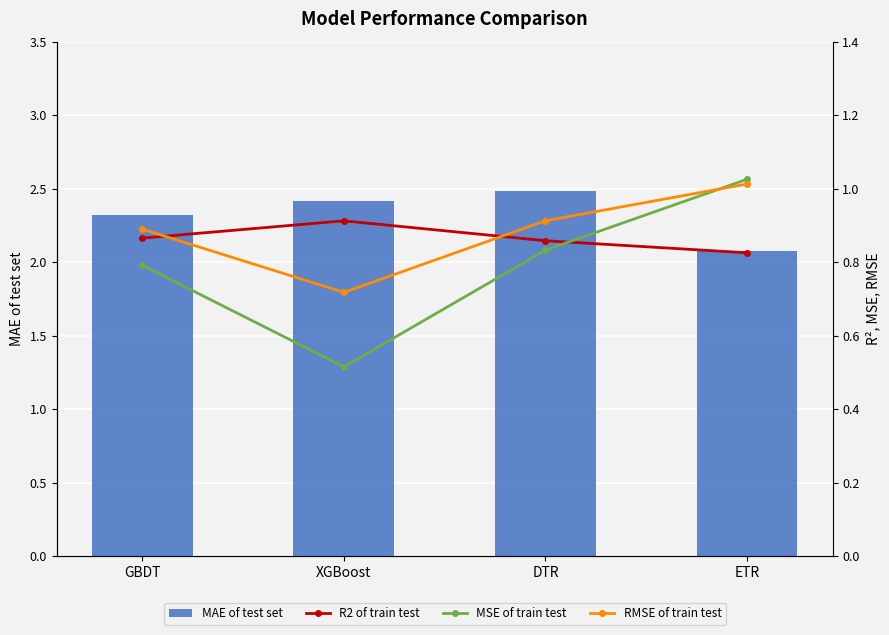

What is the label of the 4th bar from the right?

GBDT